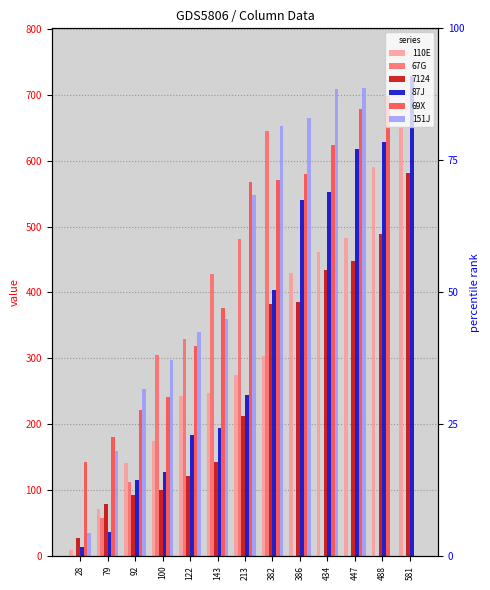

At which label does 151J reach its peak?

447